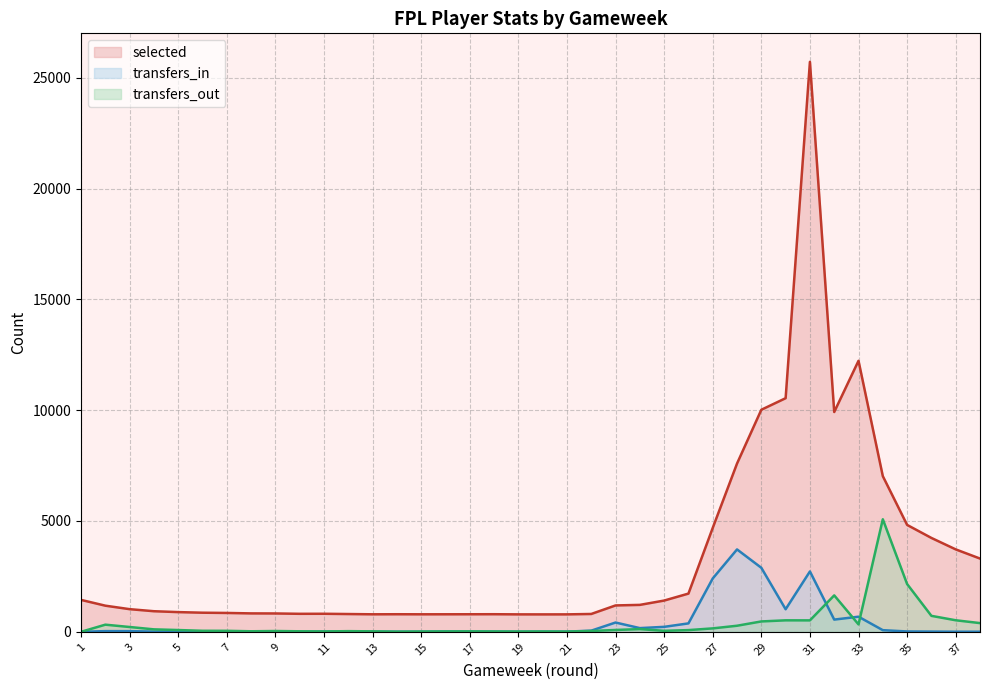

Which category has the lowest value across all series?

1